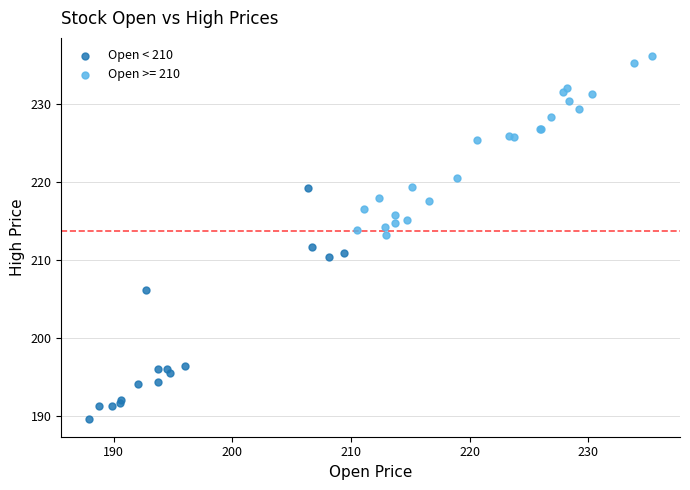

Which series reaches the maximum Y coordinate?

Open >= 210